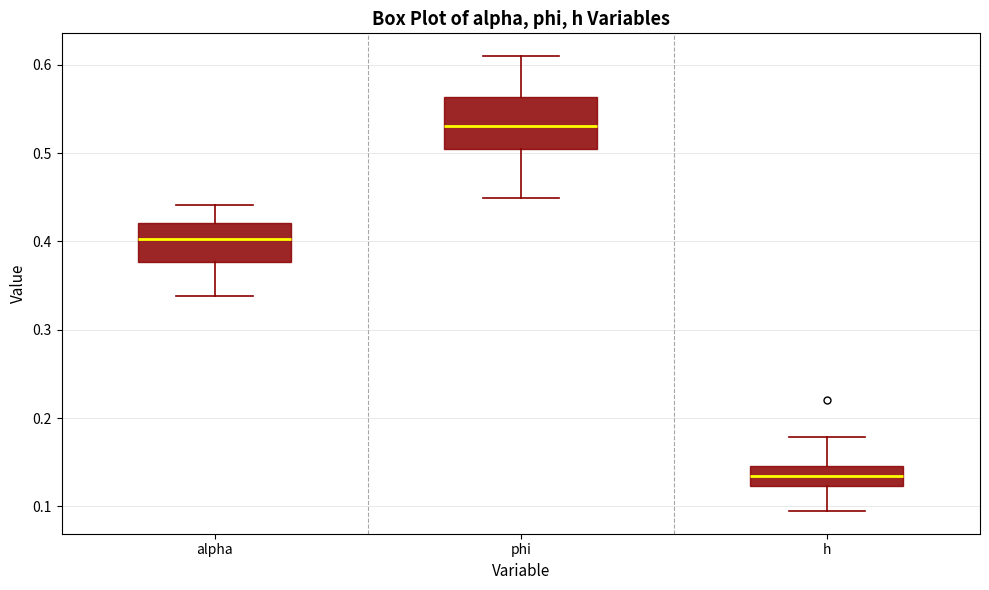

Which box has the lowest median line?

h